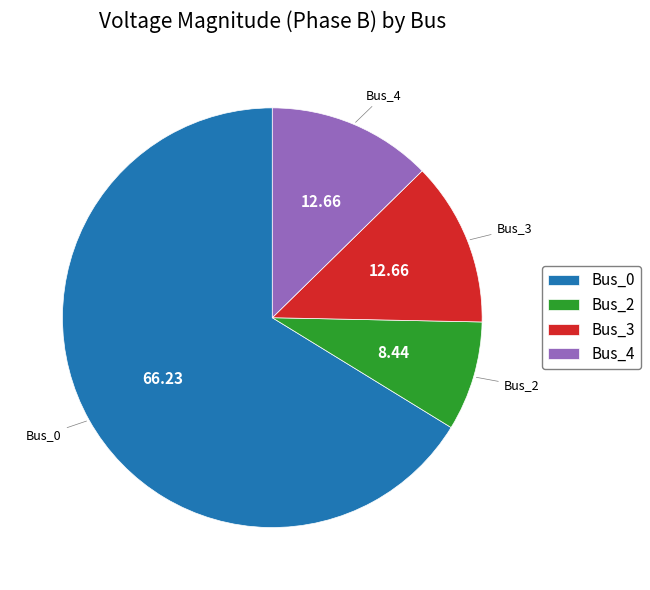

True or false: Bus_2 accounts for 1% of the total.

False